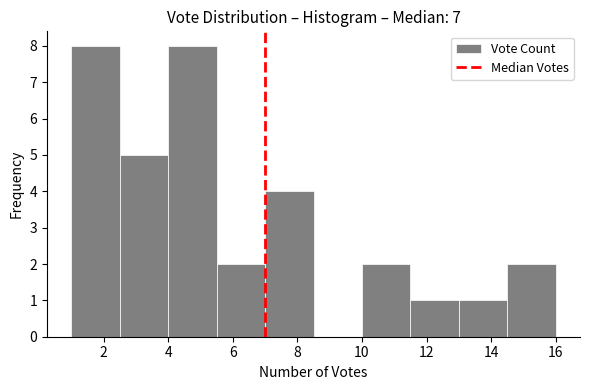

Reading left to right, transcribe this chart: for each bar, give the range it covers on the x-axis and its height. Neither the bar edges nor the heights are printed on the chart, so give them approximately, as read against the axes.

1.0 to 2.5: 8
2.5 to 4.0: 5
4.0 to 5.5: 8
5.5 to 7.0: 2
7.0 to 8.5: 4
8.5 to 10.0: 0
10.0 to 11.5: 2
11.5 to 13.0: 1
13.0 to 14.5: 1
14.5 to 16.0: 2